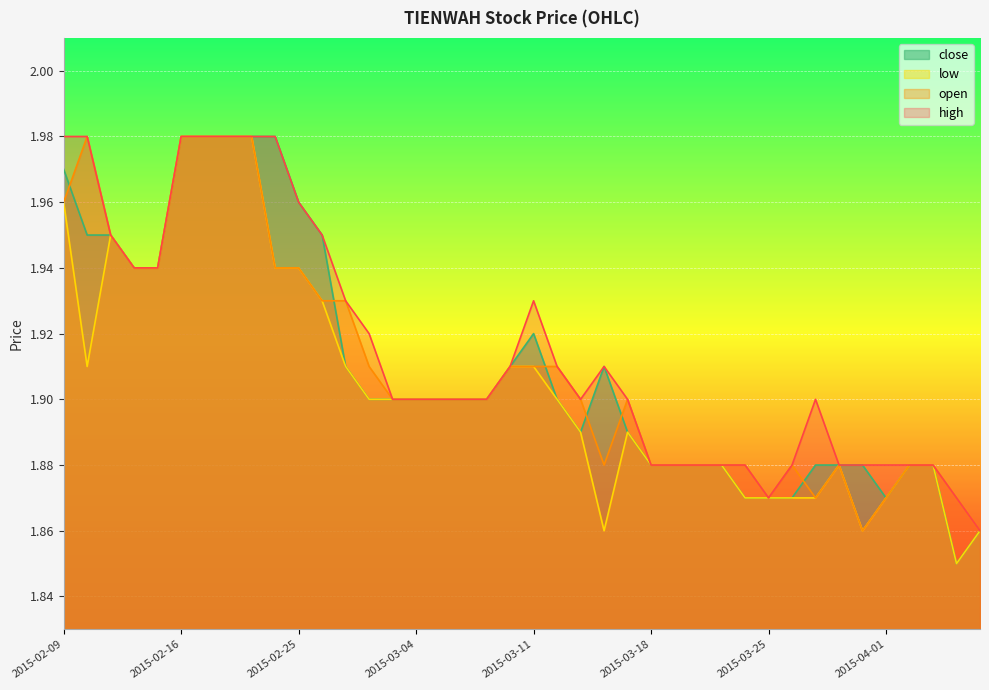

How many series are shown in this chart?

4